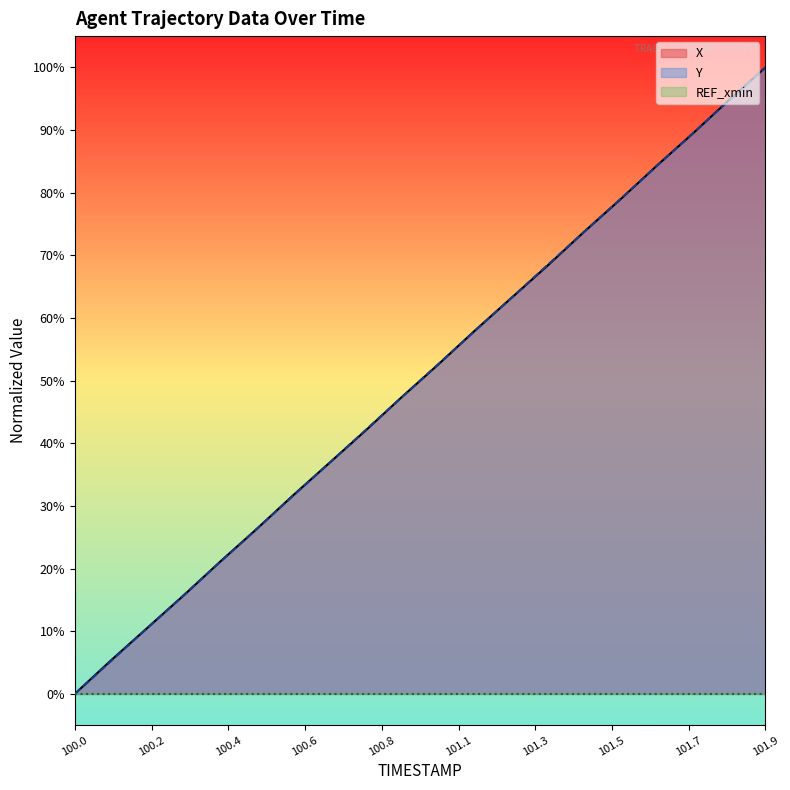

True or false: X has a value of 0.9 at 101.8.

True